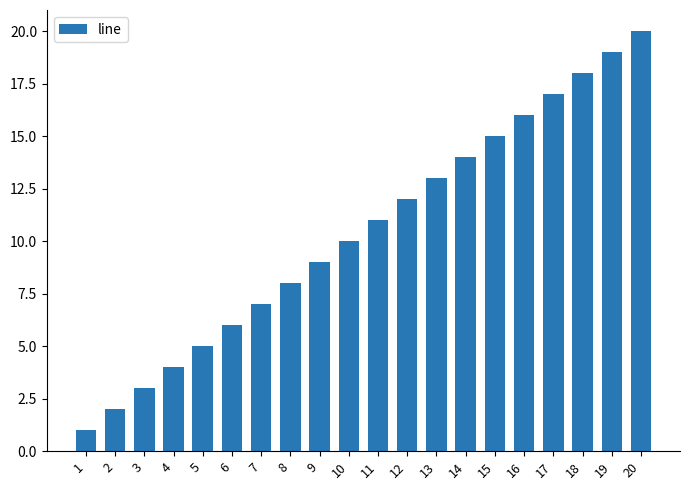

Which label corresponds to the smallest value in the chart?

1